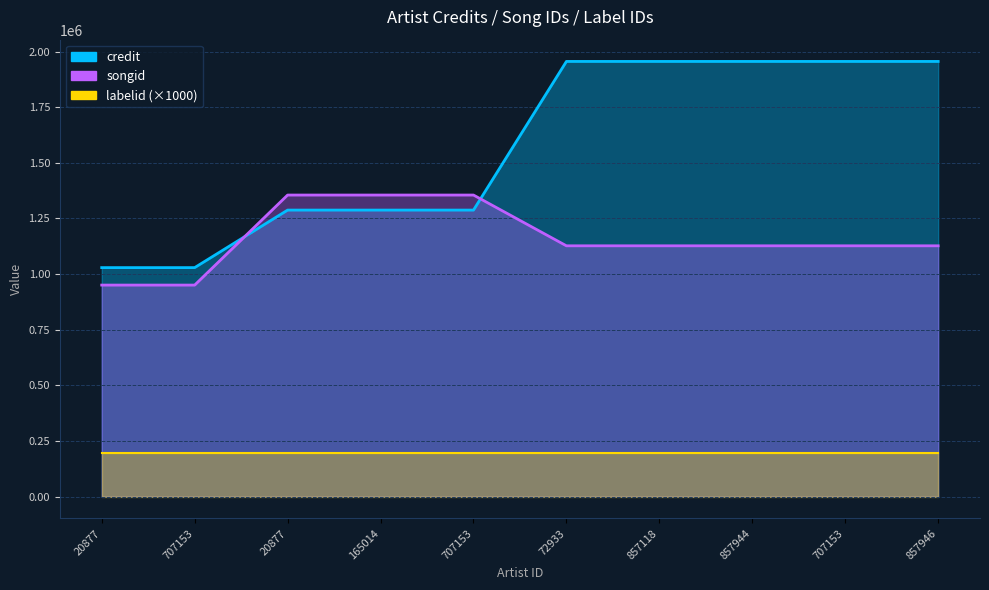

What is the label of the 10th point from the right?

20877